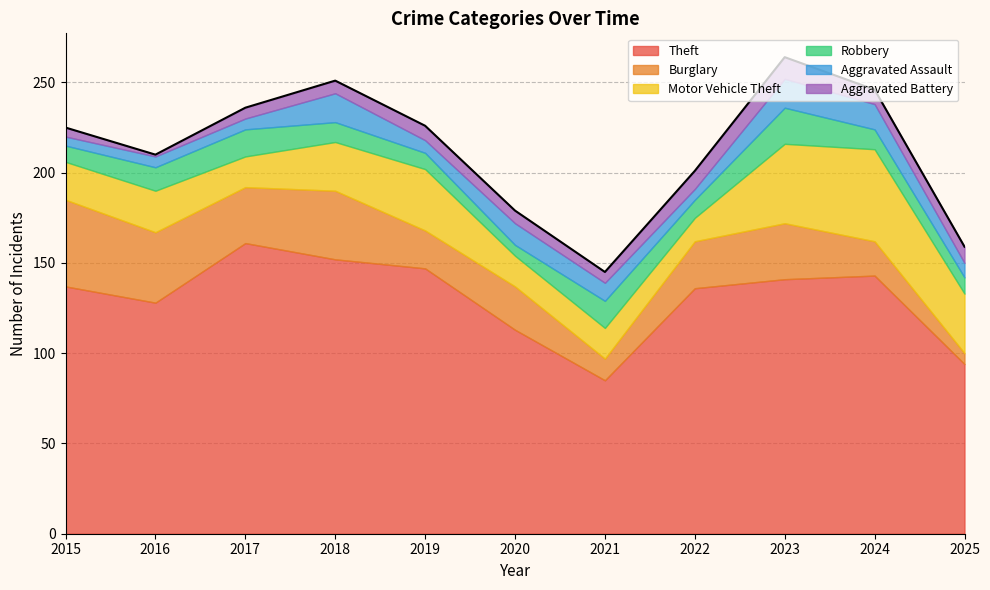

What is the value of the Aggravated Battery point at the 9th from the left?

12